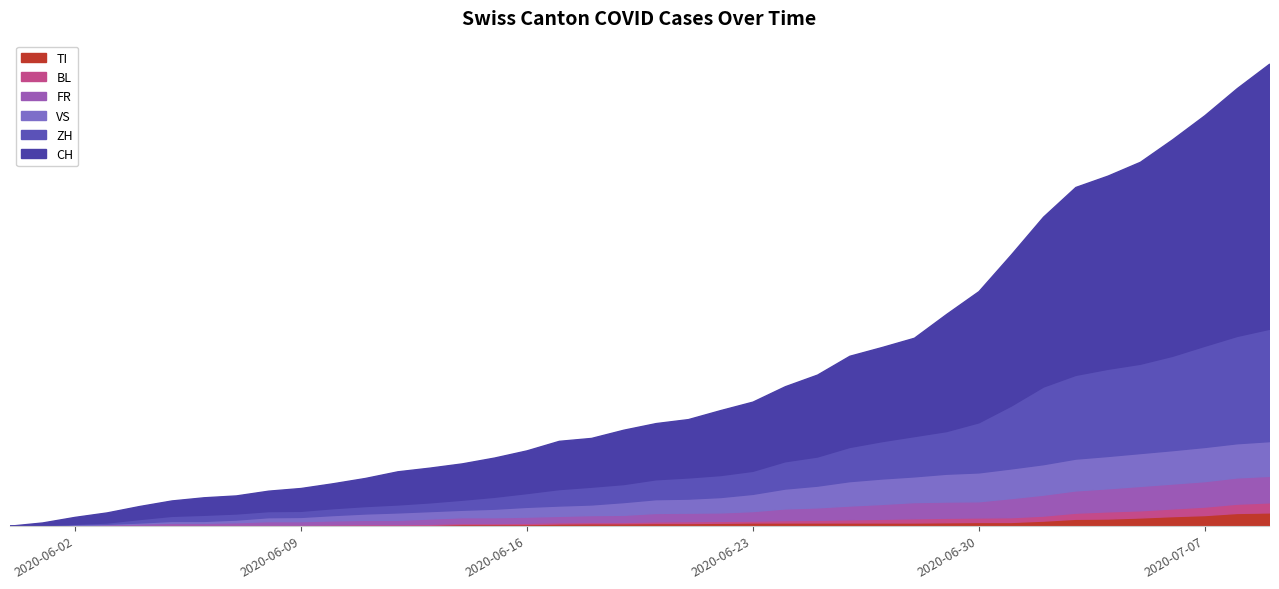

Between 2020-06-01 and 2020-07-02, which series saw the biggest shift?

CH